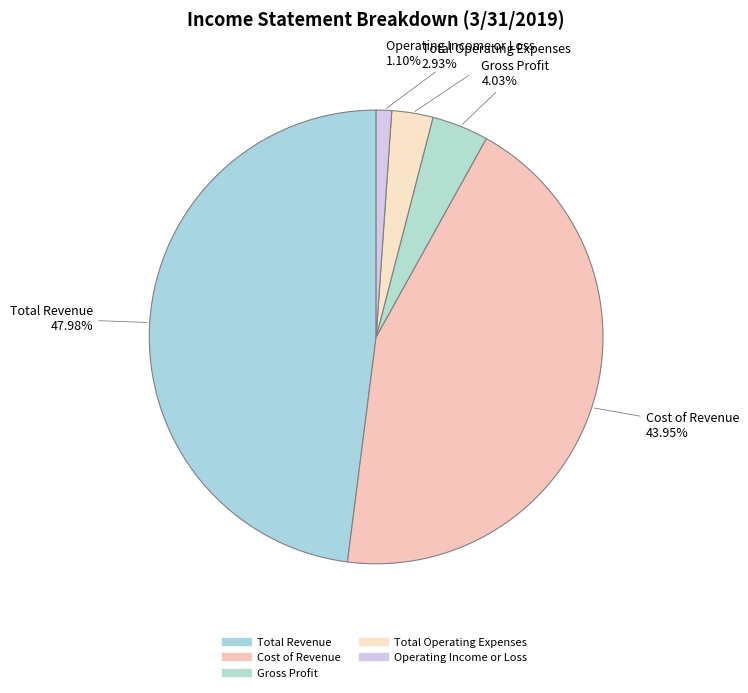

Count the number of slices in the pie.

5